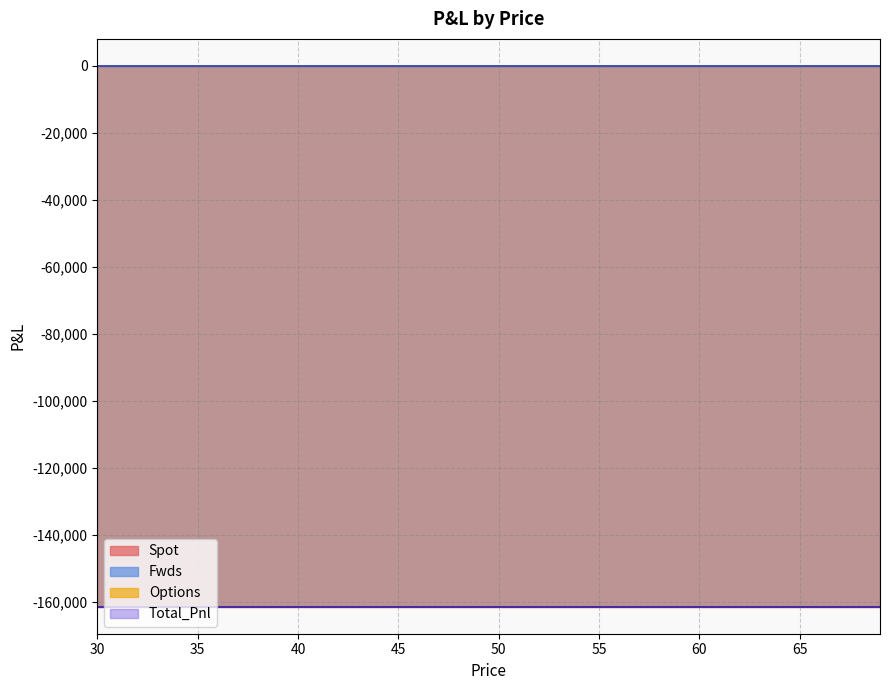

Reading left to right, list all the values displayed in this chart.

Spot: 0.0	0.0	0.0	0.0	0.0	0.0	0.0	0.0	0.0	0.0	0.0	0.0	0.0	0.0	0.0	0.0	0.0	0.0	0.0	0.0	0.0	0.0	0.0	0.0	0.0	0.0	0.0	0.0	0.0	0.0	0.0	0.0	0.0	0.0	0.0	0.0	0.0	0.0	0.0	0.0
Fwds: 0.0	0.0	0.0	0.0	0.0	0.0	0.0	0.0	0.0	0.0	0.0	0.0	0.0	0.0	0.0	0.0	0.0	0.0	0.0	0.0	0.0	0.0	0.0	0.0	0.0	0.0	0.0	0.0	0.0	0.0	0.0	0.0	0.0	0.0	0.0	0.0	0.0	0.0	0.0	0.0
Options: -161522.4	-161522.4	-161522.4	-161522.4	-161522.4	-161522.4	-161522.4	-161522.4	-161522.4	-161522.4	-161522.4	-161522.4	-161522.4	-161522.4	-161522.4	-161522.4	-161522.4	-161522.4	-161522.4	-161522.4	-161522.4	-161522.4	-161522.4	-161522.4	-161522.4	-161522.4	-161522.4	-161522.4	-161522.4	-161522.4	-161522.4	-161522.4	-161522.4	-161522.4	-161522.4	-161522.4	-161522.4	-161522.4	-161522.4	-161522.4
Total_Pnl: -161522.4	-161522.4	-161522.4	-161522.4	-161522.4	-161522.4	-161522.4	-161522.4	-161522.4	-161522.4	-161522.4	-161522.4	-161522.4	-161522.4	-161522.4	-161522.4	-161522.4	-161522.4	-161522.4	-161522.4	-161522.4	-161522.4	-161522.4	-161522.4	-161522.4	-161522.4	-161522.4	-161522.4	-161522.4	-161522.4	-161522.4	-161522.4	-161522.4	-161522.4	-161522.4	-161522.4	-161522.4	-161522.4	-161522.4	-161522.4